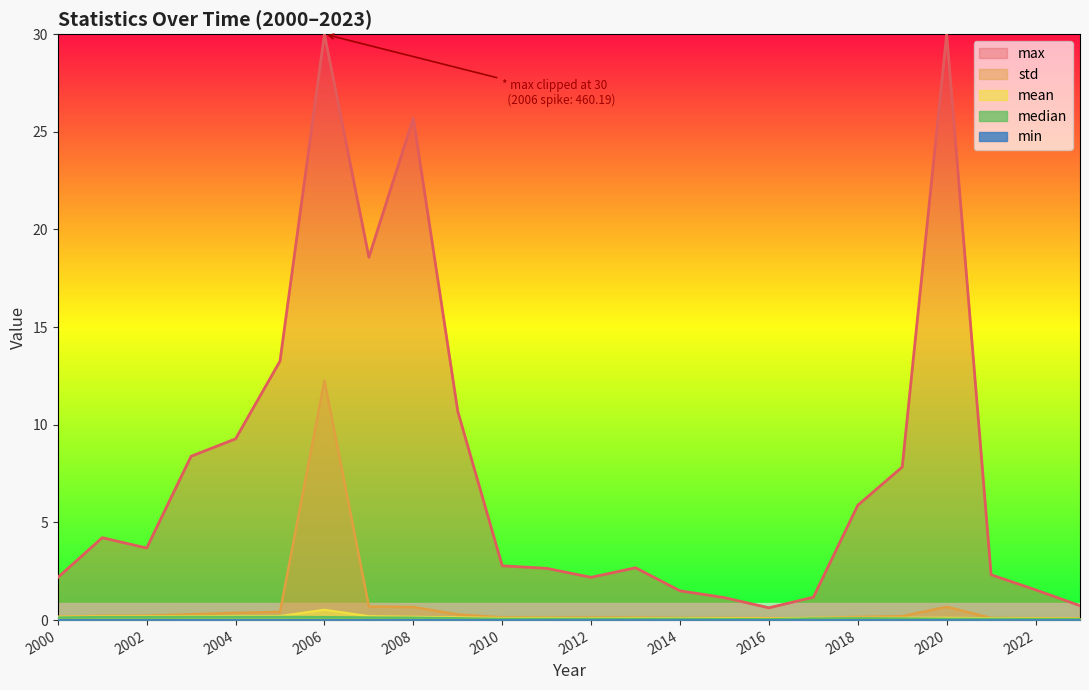

True or false: mean and max cross at least once.

False